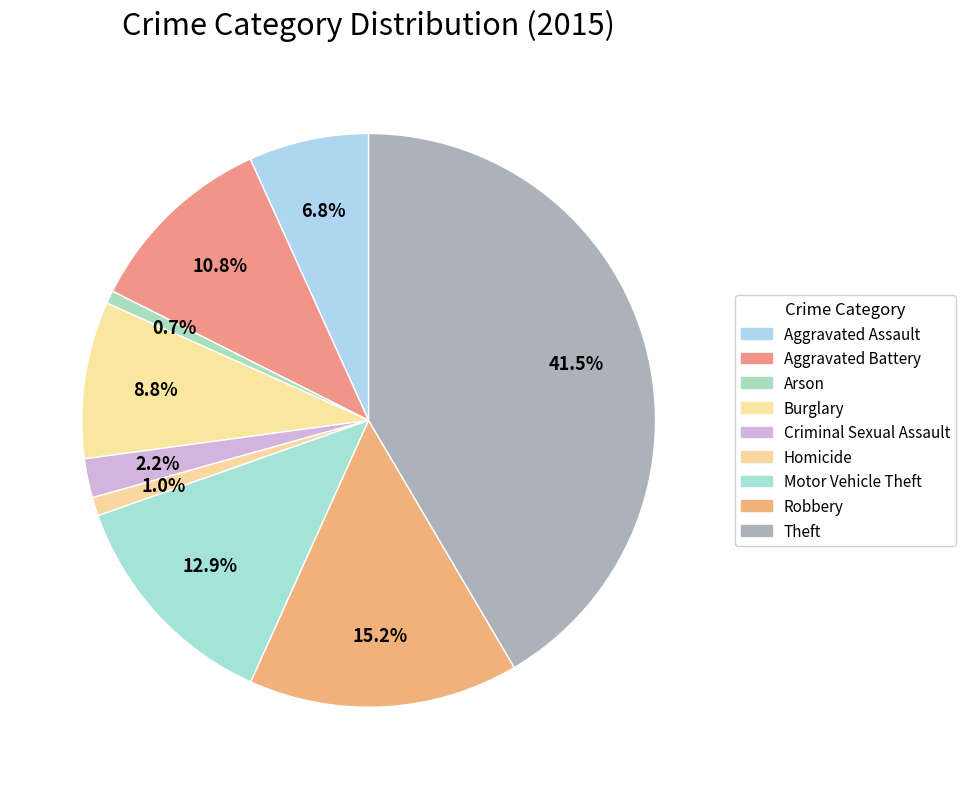

Count the number of slices in the pie.

9